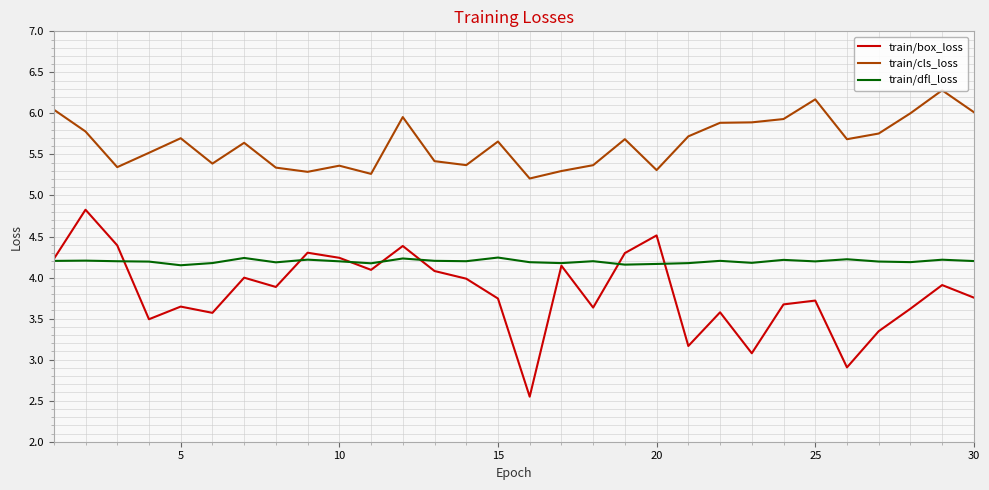

Which series has the widest spread of values?

train/box_loss